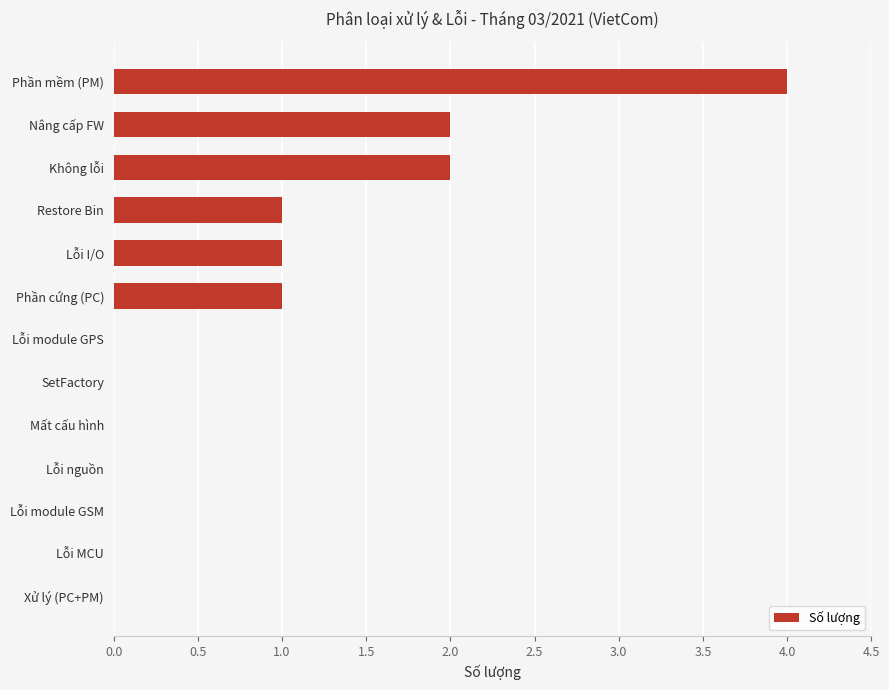

What is the greatest value displayed?

4